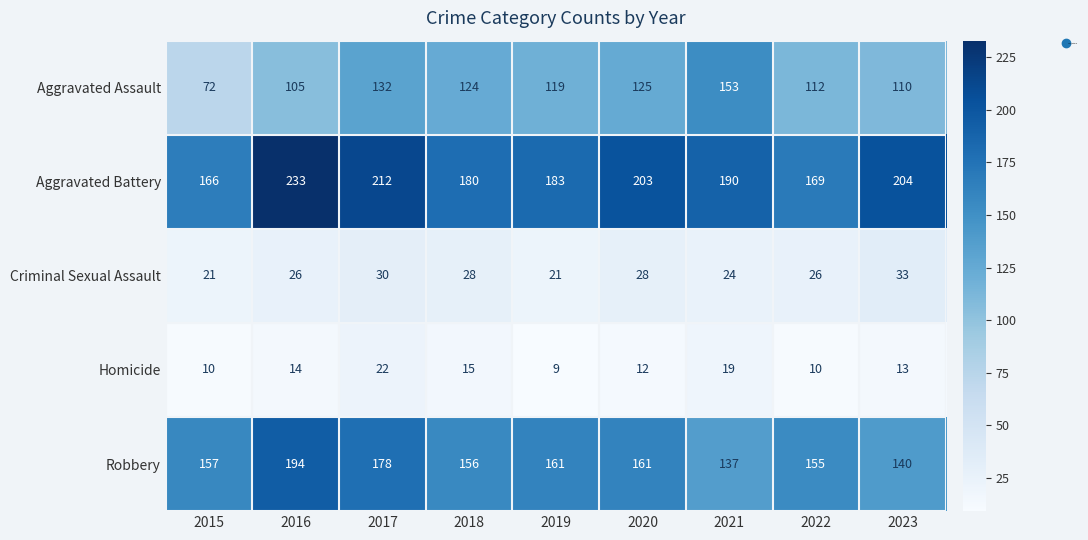

What is the difference between the maximum and minimum values in the Criminal Sexual Assault series?

12